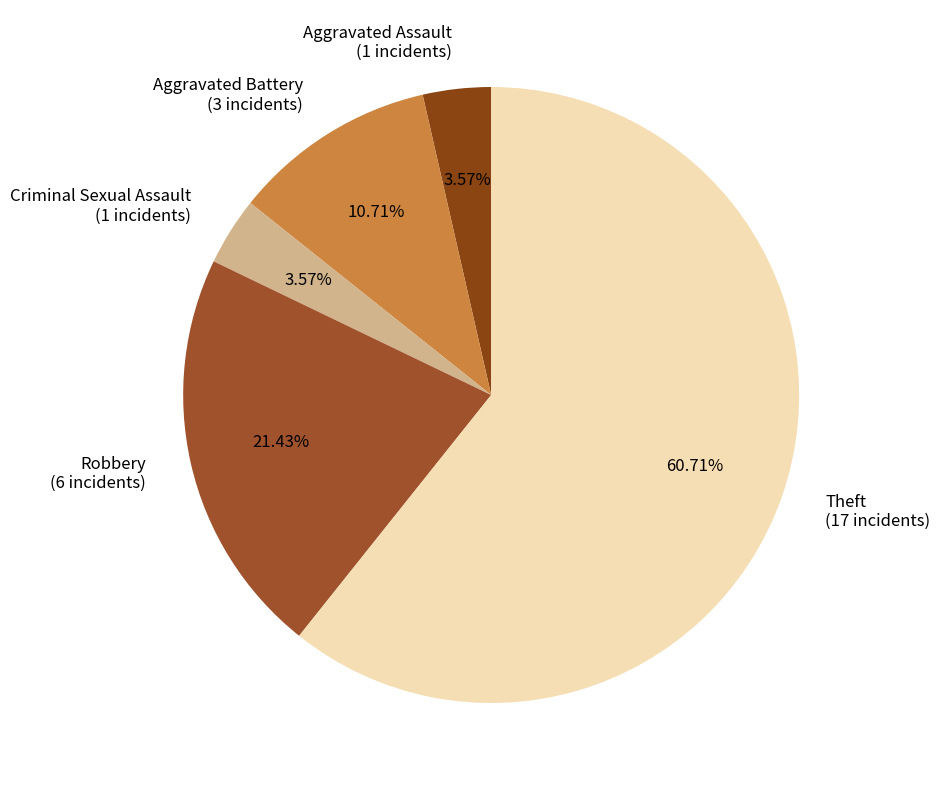

Which category accounts for the majority?

Theft